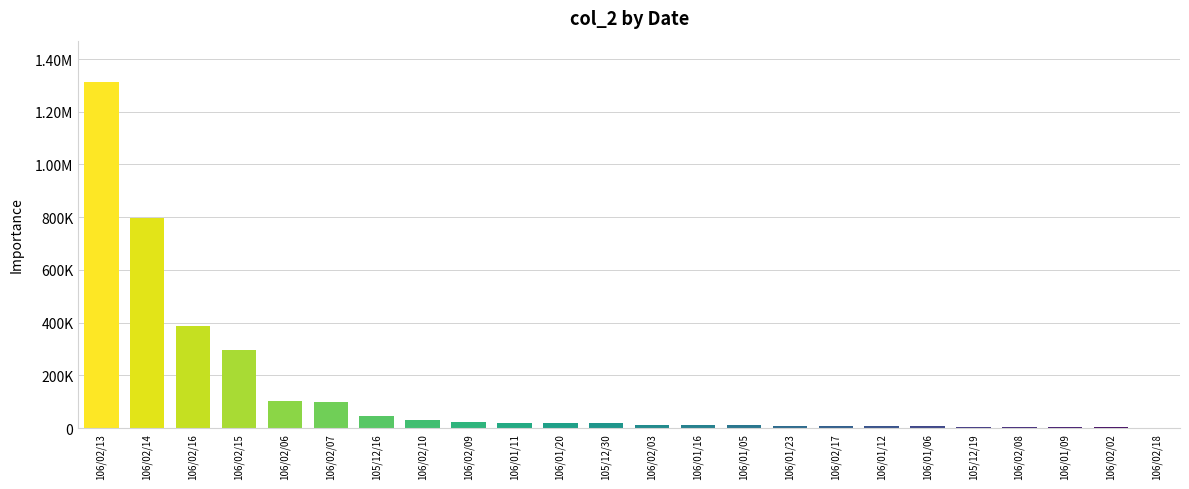

What is the sum of all values?

3233550